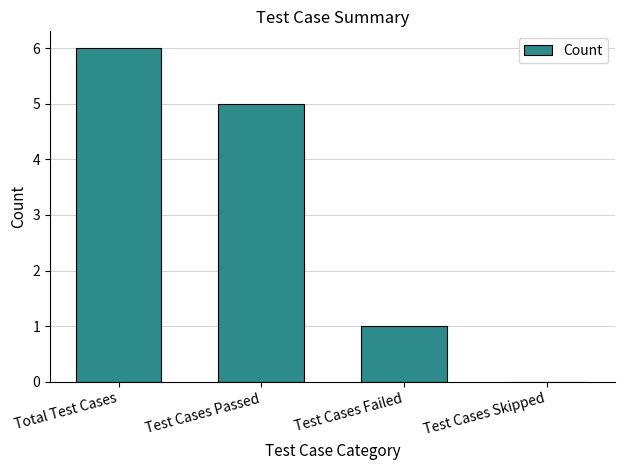

The chart shows a value of 1 at Test Cases Failed. True or false?

True